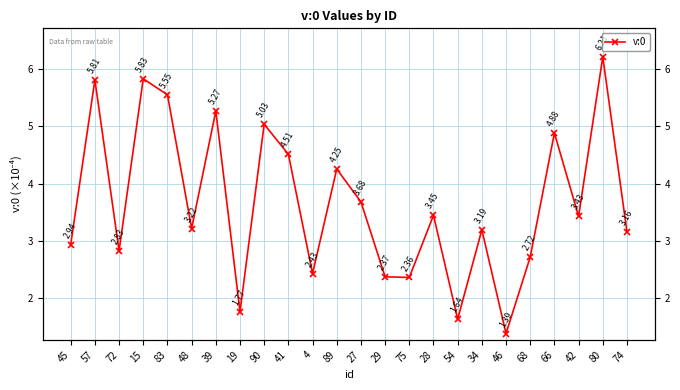

Reading left to right, extract all data points from this chart.

45=2.9	57=5.8	72=2.8	15=5.8	83=5.5	48=3.2	39=5.3	19=1.8	90=5.0	41=4.5	4=2.4	89=4.3	27=3.7	29=2.4	75=2.4	28=3.4	54=1.6	34=3.2	46=1.4	68=2.7	66=4.9	42=3.4	80=6.2	74=3.2